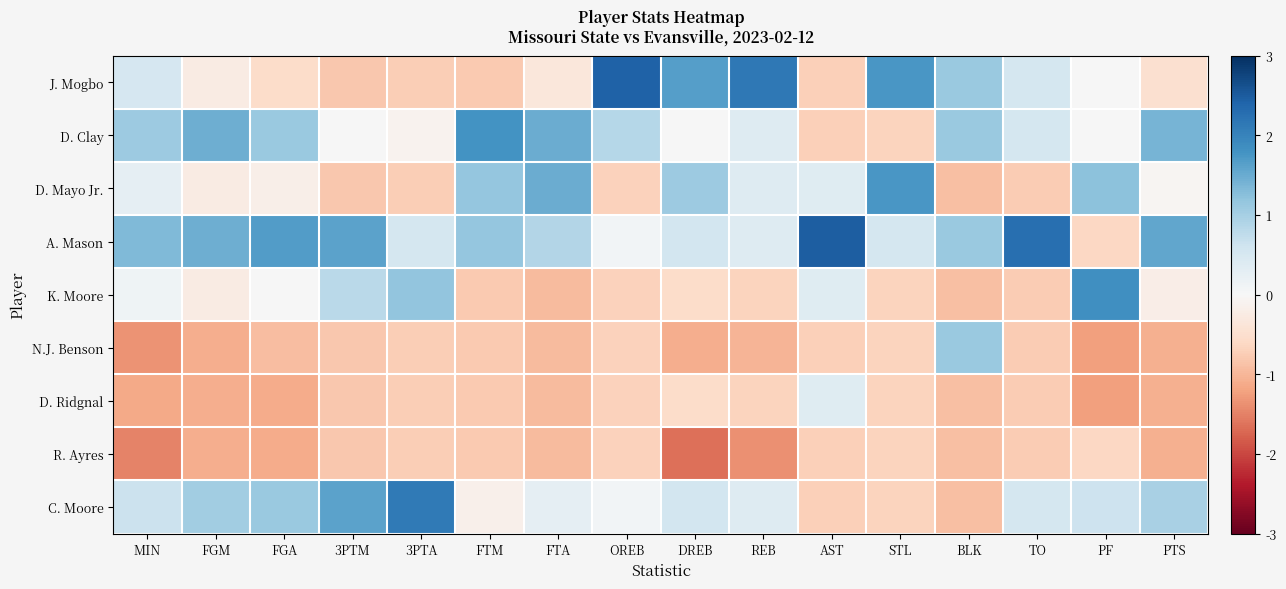

Reading right to left, transcribe all the data shown in this chart.

J. Mogbo: PTS=-0.5	PF=0.0	TO=0.5	BLK=1.1	STL=1.7	AST=-0.7	REB=2.1	DREB=1.6	OREB=2.4	FTA=-0.3	FTM=-0.8	3PTA=-0.7	3PTM=-0.8	FGA=-0.6	FGM=-0.2	MIN=0.5
D. Clay: PTS=1.4	PF=0.0	TO=0.5	BLK=1.1	STL=-0.7	AST=-0.7	REB=0.4	DREB=0.0	OREB=0.9	FTA=1.5	FTM=1.8	3PTA=-0.1	3PTM=0.0	FGA=1.1	FGM=1.5	MIN=1.1
D. Mayo Jr.: PTS=-0.0	PF=1.2	TO=-0.8	BLK=-0.9	STL=1.7	AST=0.4	REB=0.4	DREB=1.1	OREB=-0.7	FTA=1.5	FTM=1.1	3PTA=-0.7	3PTM=-0.8	FGA=-0.2	FGM=-0.2	MIN=0.3
A. Mason: PTS=1.6	PF=-0.6	TO=2.3	BLK=1.1	STL=0.5	AST=2.5	REB=0.4	DREB=0.5	OREB=0.1	FTA=0.9	FTM=1.1	3PTA=0.5	3PTM=1.6	FGA=1.7	FGM=1.5	MIN=1.3
K. Moore: PTS=-0.2	PF=1.8	TO=-0.8	BLK=-0.9	STL=-0.7	AST=0.4	REB=-0.7	DREB=-0.5	OREB=-0.7	FTA=-0.9	FTM=-0.8	3PTA=1.2	3PTM=0.8	FGA=0.0	FGM=-0.2	MIN=0.1
N.J. Benson: PTS=-1.1	PF=-1.2	TO=-0.8	BLK=1.1	STL=-0.7	AST=-0.7	REB=-1.0	DREB=-1.1	OREB=-0.7	FTA=-0.9	FTM=-0.8	3PTA=-0.7	3PTM=-0.8	FGA=-0.9	FGM=-1.1	MIN=-1.3
D. Ridgnal: PTS=-1.1	PF=-1.2	TO=-0.8	BLK=-0.9	STL=-0.7	AST=0.4	REB=-0.7	DREB=-0.5	OREB=-0.7	FTA=-0.9	FTM=-0.8	3PTA=-0.7	3PTM=-0.8	FGA=-1.1	FGM=-1.1	MIN=-1.1
R. Ayres: PTS=-1.1	PF=-0.6	TO=-0.8	BLK=-0.9	STL=-0.7	AST=-0.7	REB=-1.4	DREB=-1.6	OREB=-0.7	FTA=-0.9	FTM=-0.8	3PTA=-0.7	3PTM=-0.8	FGA=-1.1	FGM=-1.1	MIN=-1.5
C. Moore: PTS=1.0	PF=0.6	TO=0.5	BLK=-0.9	STL=-0.7	AST=-0.7	REB=0.4	DREB=0.5	OREB=0.1	FTA=0.3	FTM=-0.1	3PTA=2.1	3PTM=1.6	FGA=1.1	FGM=1.0	MIN=0.6